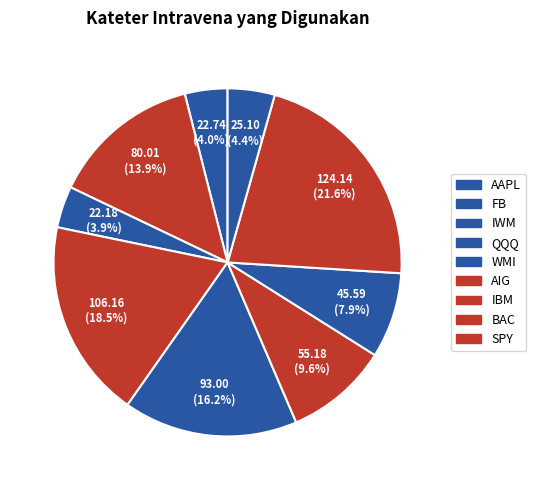

Count the number of slices in the pie.

9